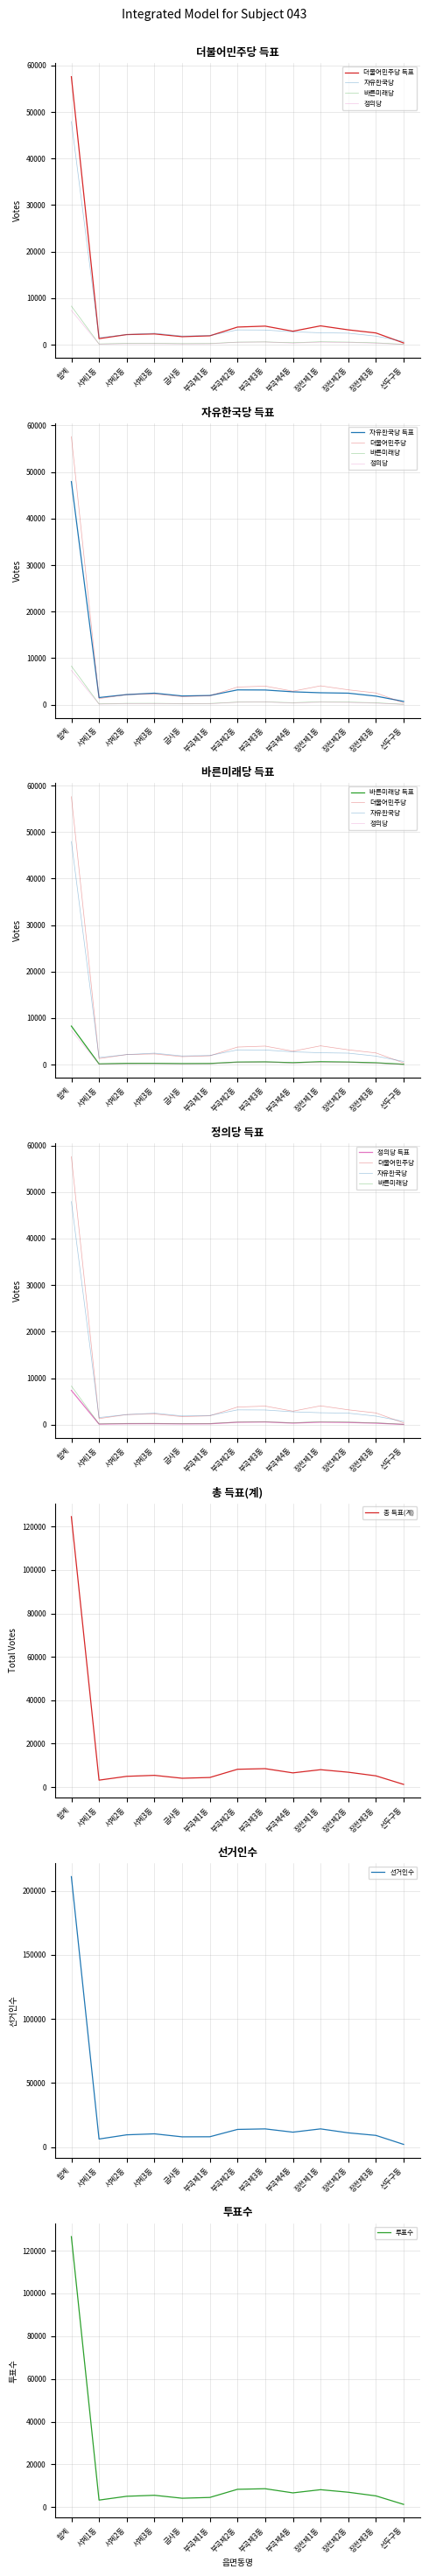

What is the sum of all 더불어민주당 values?

87788